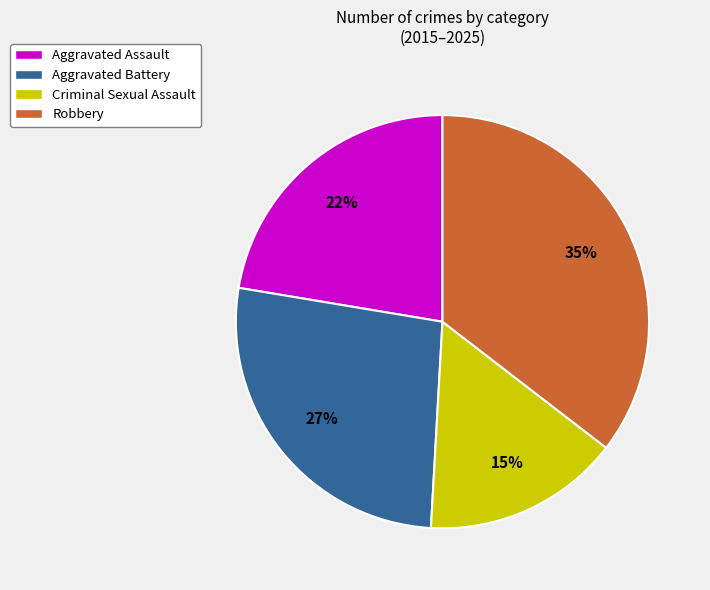

Rank the categories by value from highest to lowest.

Robbery, Aggravated Battery, Aggravated Assault, Criminal Sexual Assault